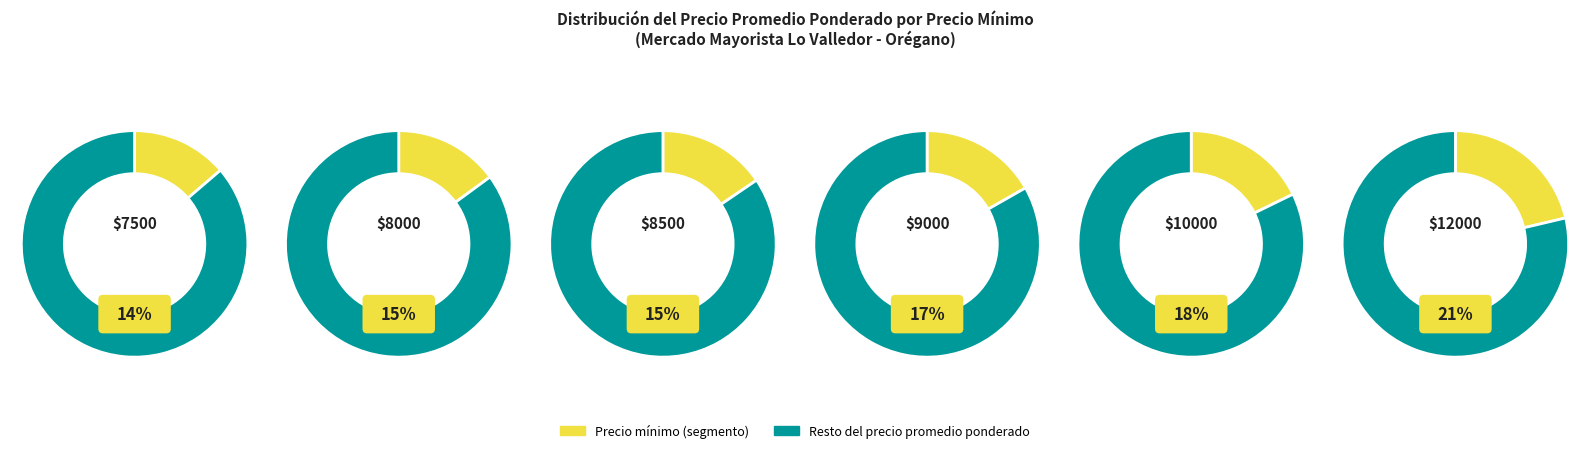

To the nearest percent, what percentage of the pie is 8500?

15%